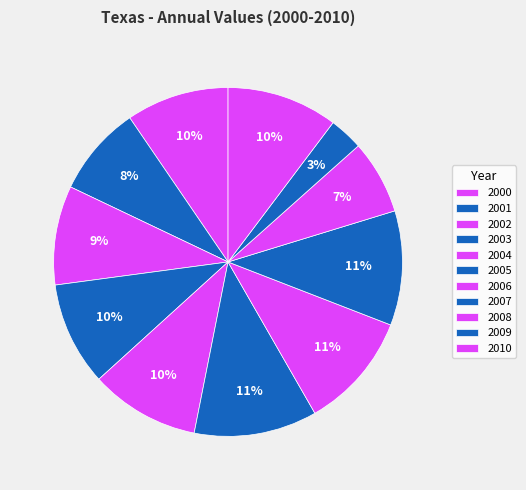

What percentage is the 2002 slice, to the nearest percent?

9%